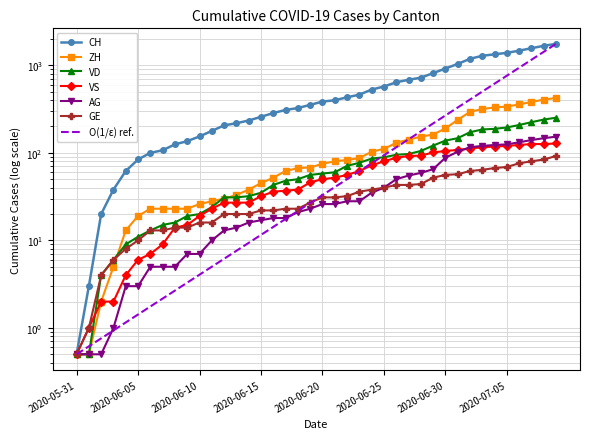

Is the value of AG at 2020-06-16 greater than the value of VD at 2020-06-22?

No